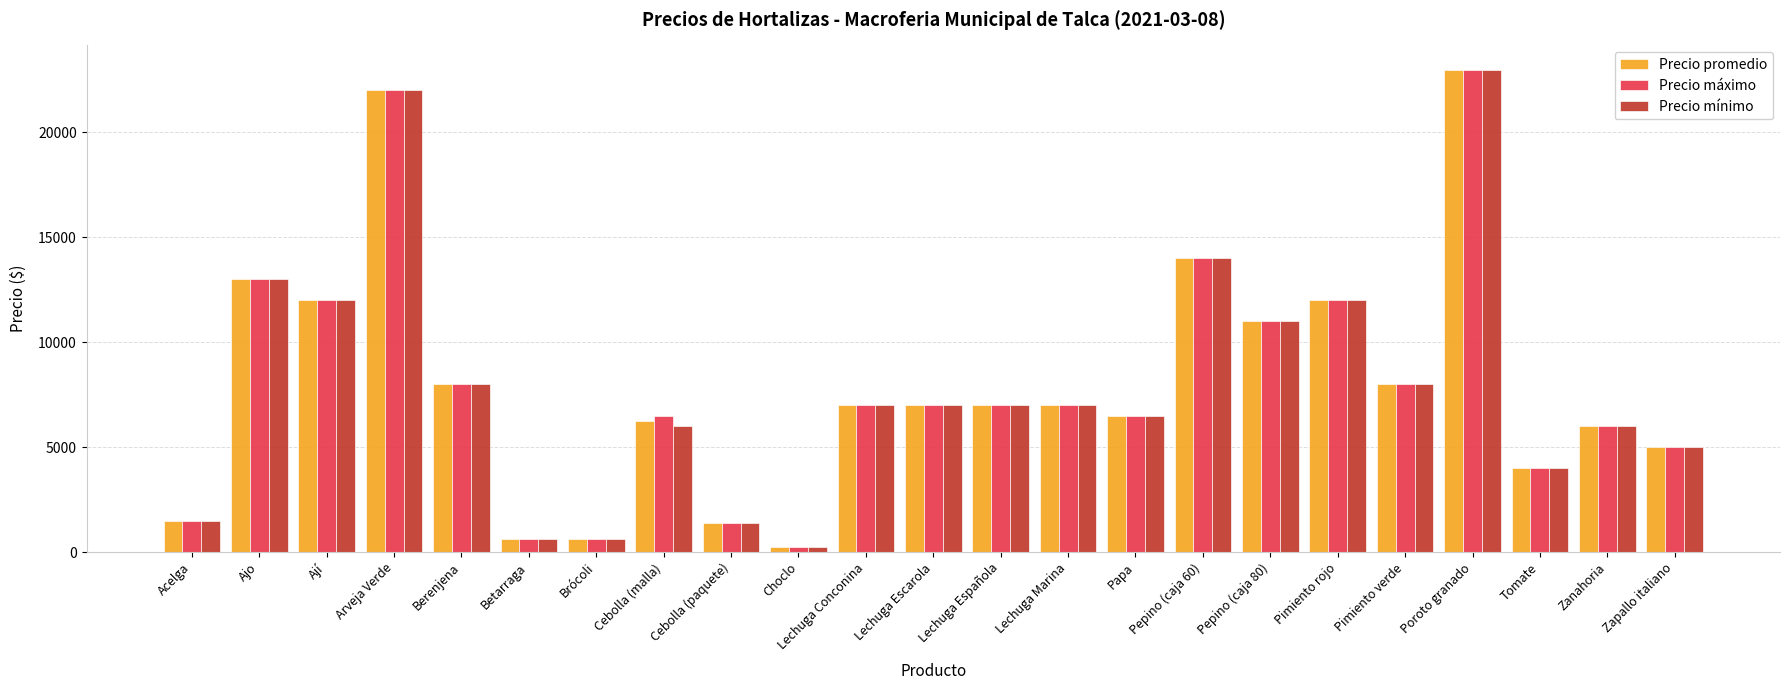

Reading left to right, transcribe all the data shown in this chart.

Precio promedio: 1500	13000	12000	22000	8000	600	600	6250	1400	250	7000	7000	7000	7000	6500	14000	11000	12000	8000	23000	4000	6000	5000
Precio máximo: 1500	13000	12000	22000	8000	600	600	6500	1400	250	7000	7000	7000	7000	6500	14000	11000	12000	8000	23000	4000	6000	5000
Precio mínimo: 1500	13000	12000	22000	8000	600	600	6000	1400	250	7000	7000	7000	7000	6500	14000	11000	12000	8000	23000	4000	6000	5000